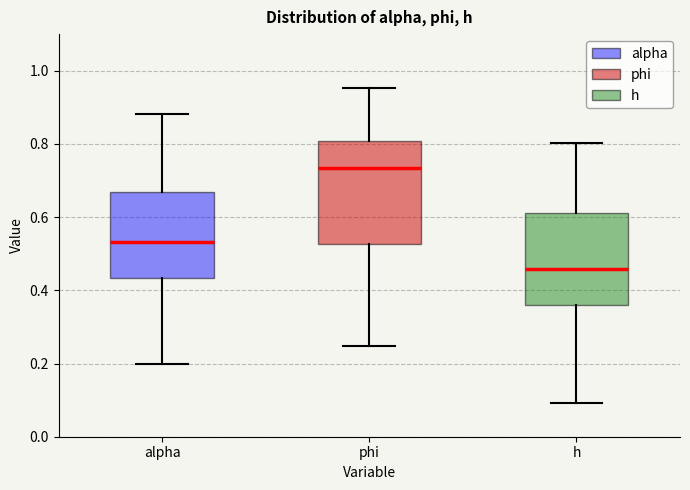

Reading left to right, transcribe this box plot: for each box, give where its median line is, the range the box spans, and where its two whiskers end, as read against the y-axis. The values are not printed on the chart, so give them approximately, as read against the axis.

alpha: median 0.54, box 0.44 to 0.66, whiskers 0.20 to 0.88
phi: median 0.74, box 0.52 to 0.80, whiskers 0.24 to 0.96
h: median 0.46, box 0.36 to 0.62, whiskers 0.10 to 0.80